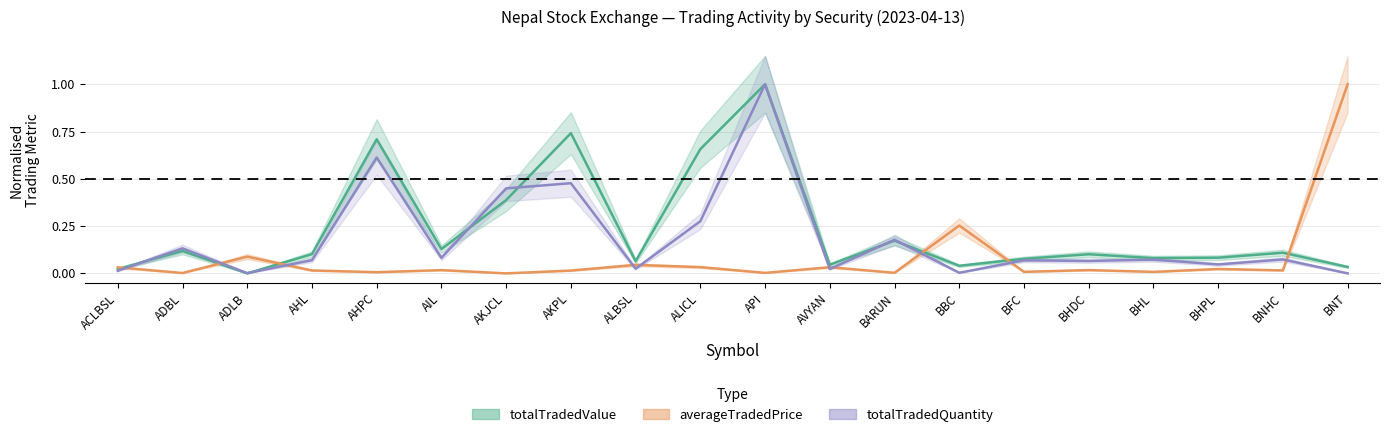

True or false: totalTradedValue has more than 2 points higher than both neighbors.

True